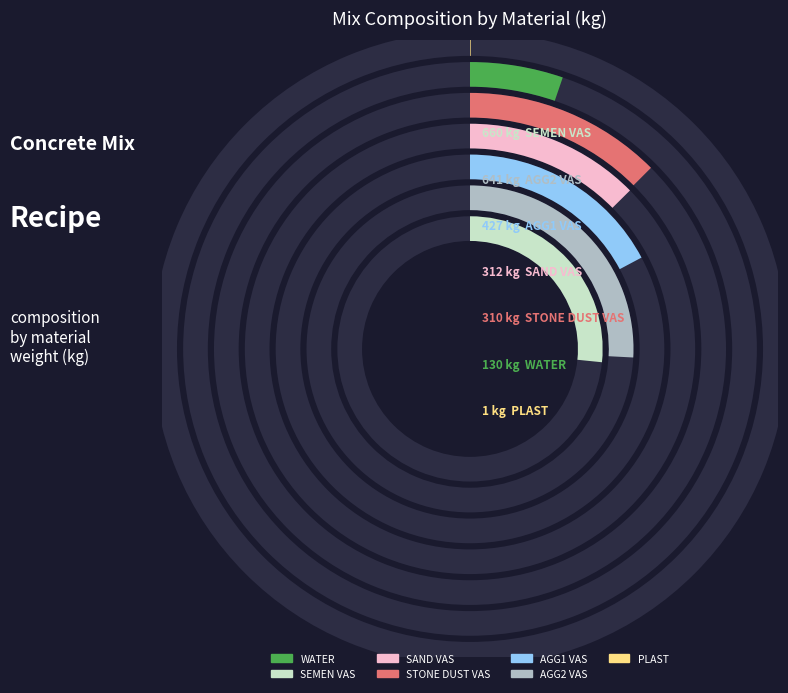

To the nearest percent, what percentage of the pie is WATER?

5%